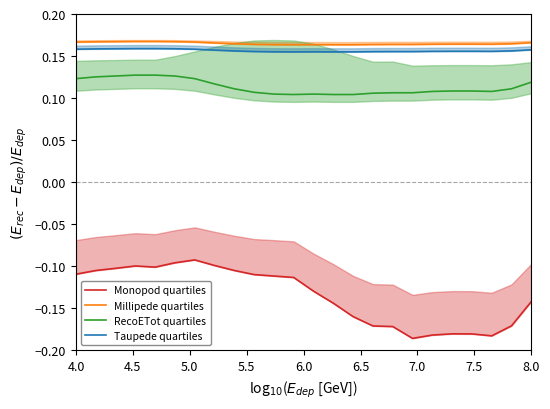

What is the minimum value for Millipede quartiles?

0.2